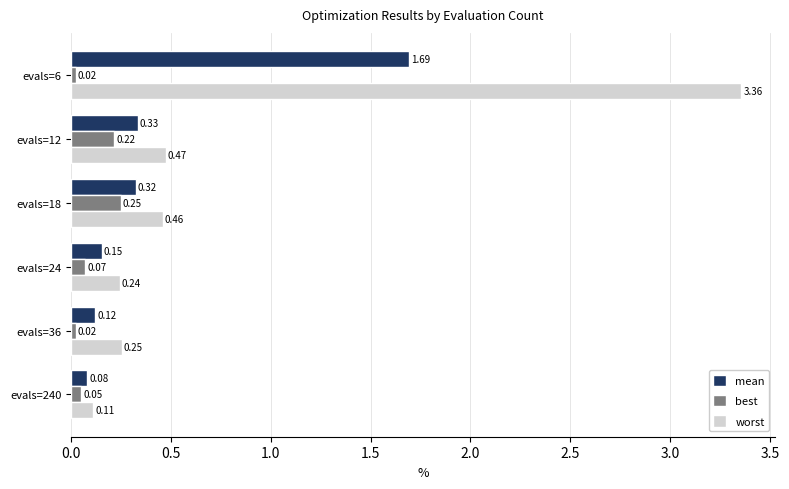

Which series has the largest range (max minus min)?

worst